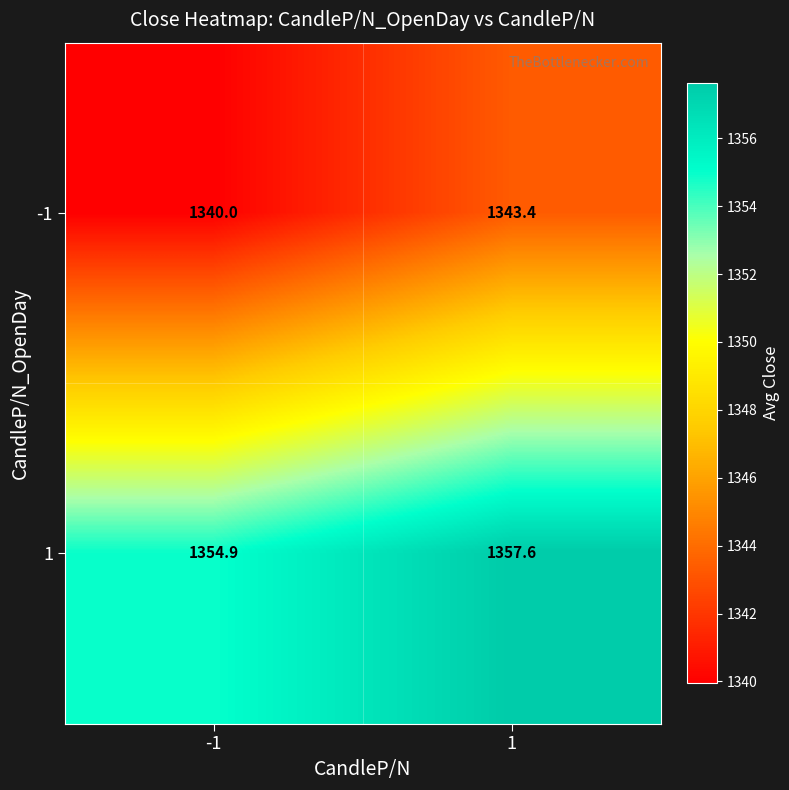

Count the number of categories in the chart.

2